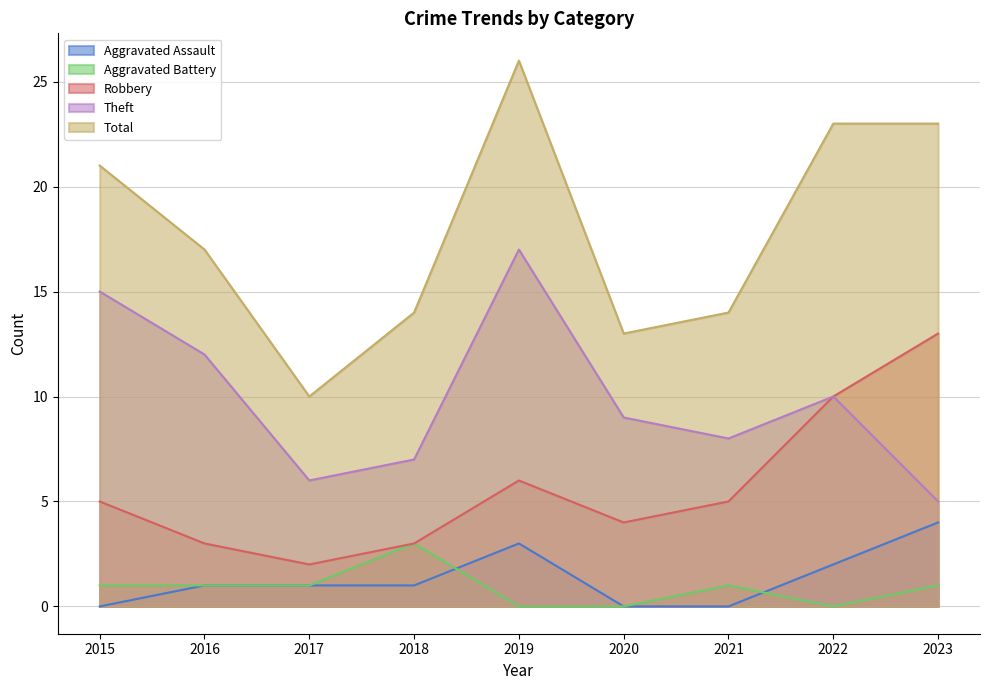

What is the highest value of the Aggravated Assault series?

4